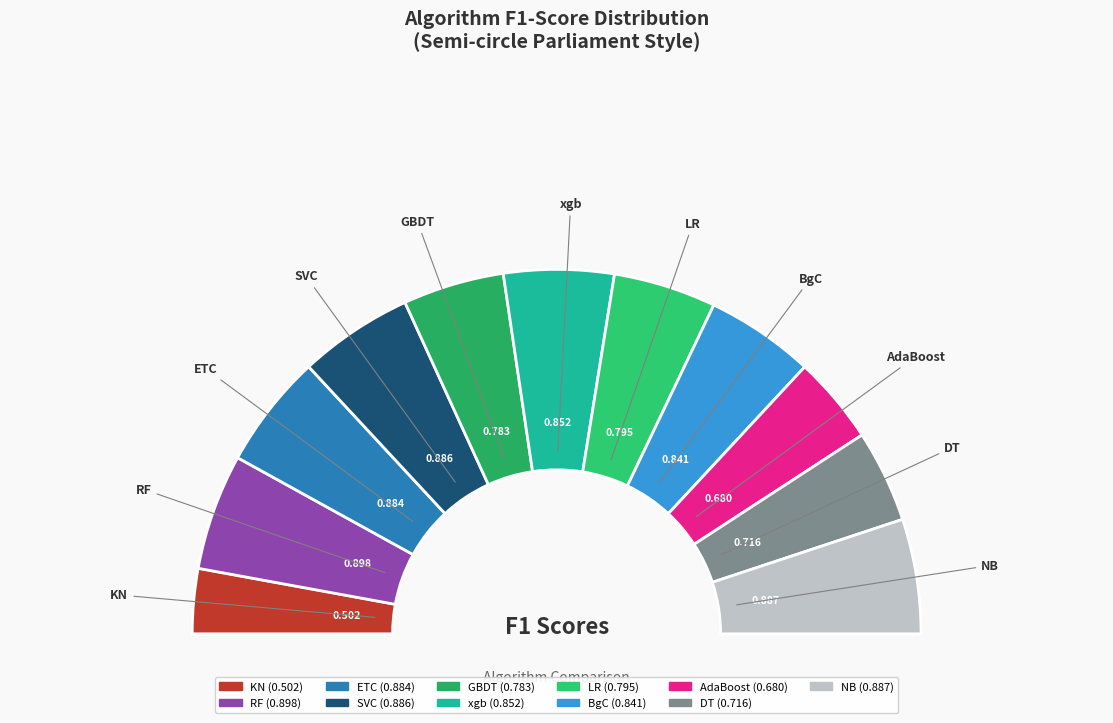

True or false: NB accounts for 17% of the total.

False